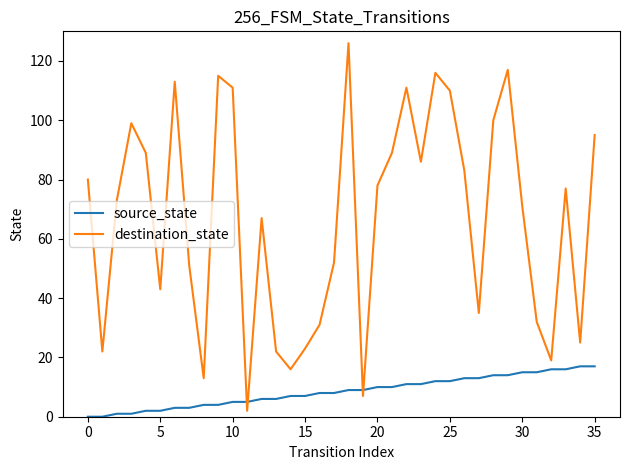

What is the highest value of the source_state series?

17